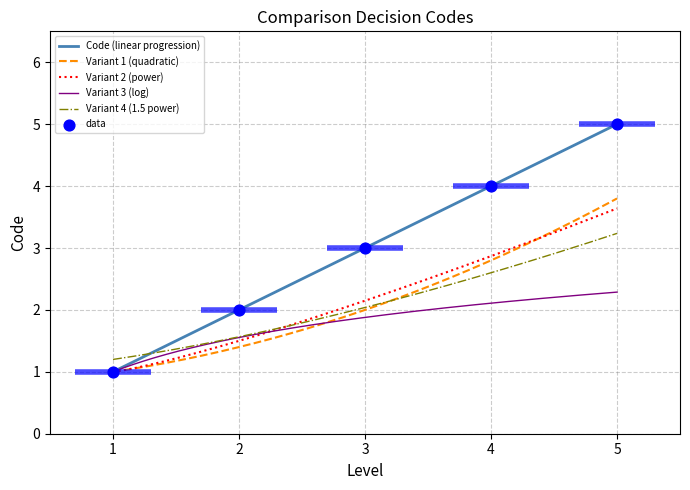

True or false: Code (linear progression) has a value of 4 at 4.

True